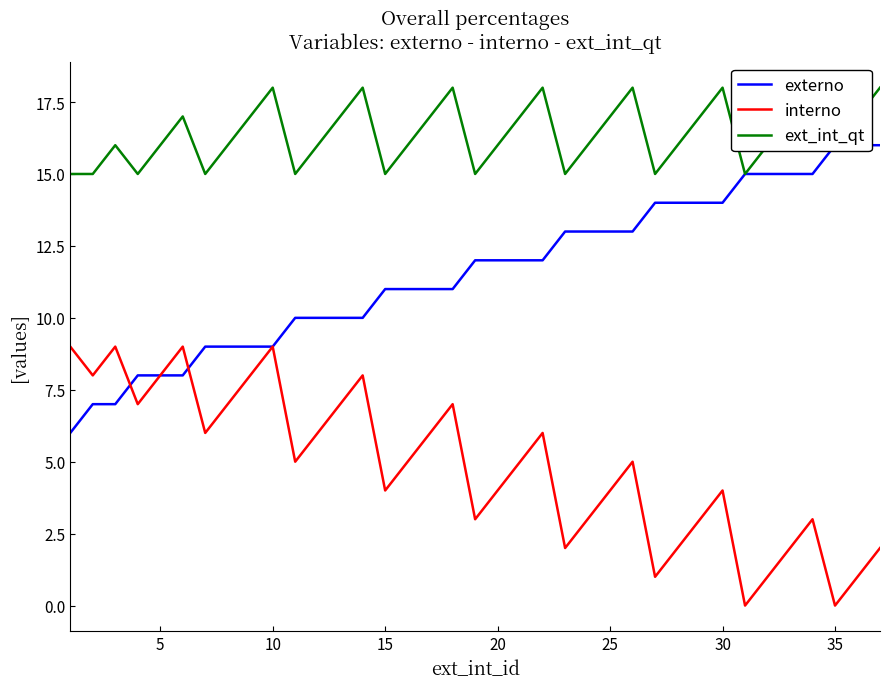

What is the average value of the interno series?

5